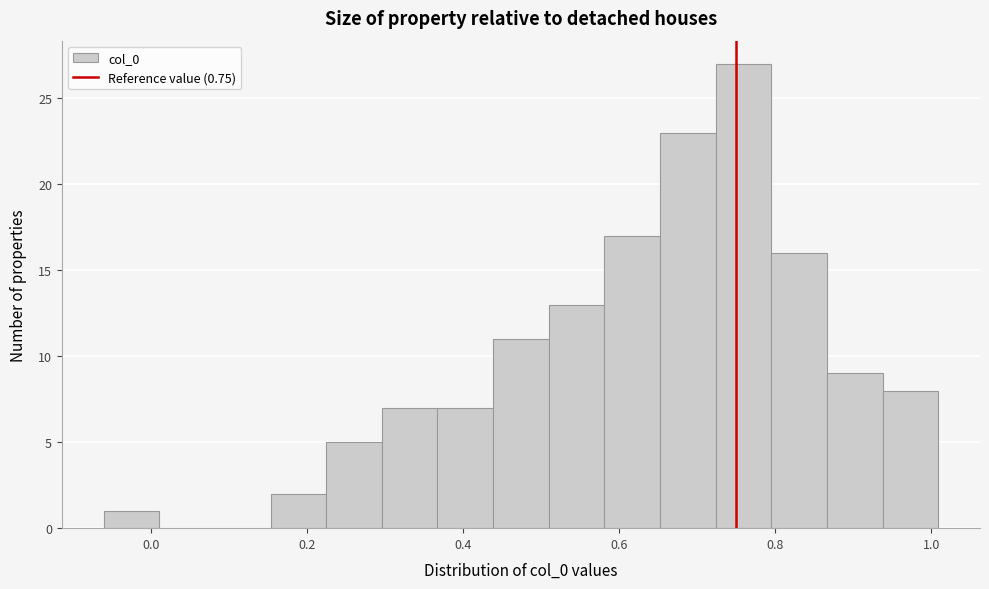

Read against the x-axis, roughly where is the centre of the tallest bar?

0.76